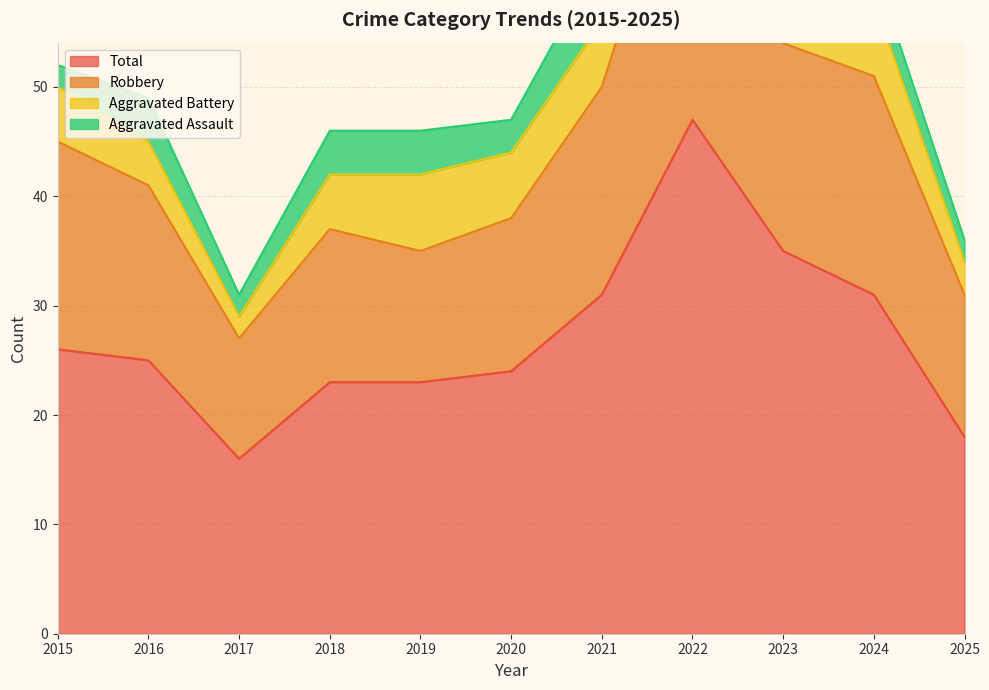

At which label does Total reach its minimum?

2017